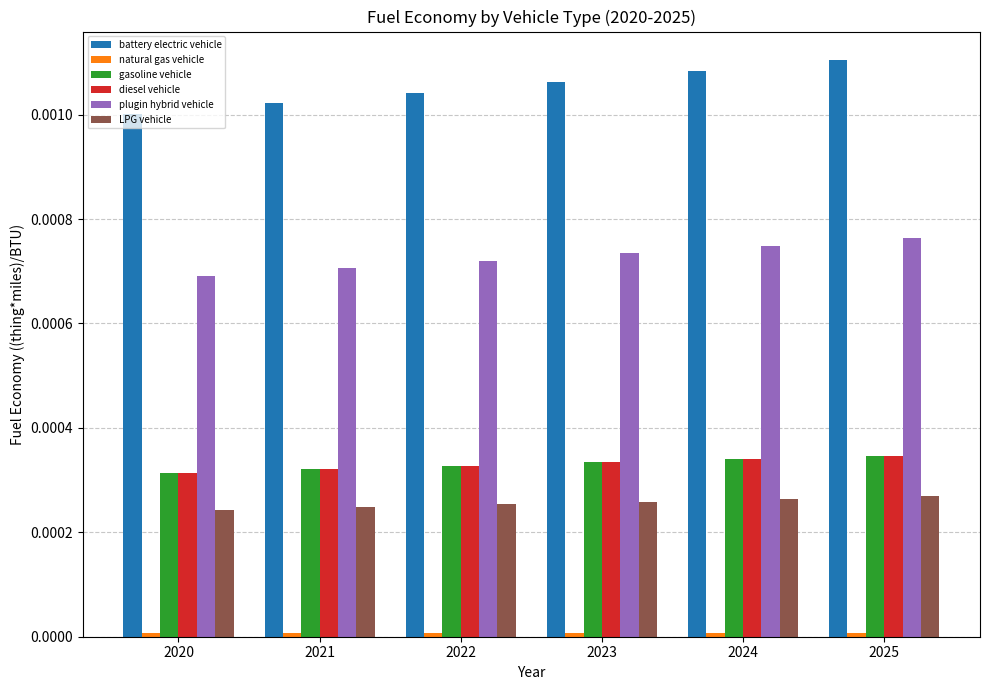

Which series has the largest range (max minus min)?

battery electric vehicle